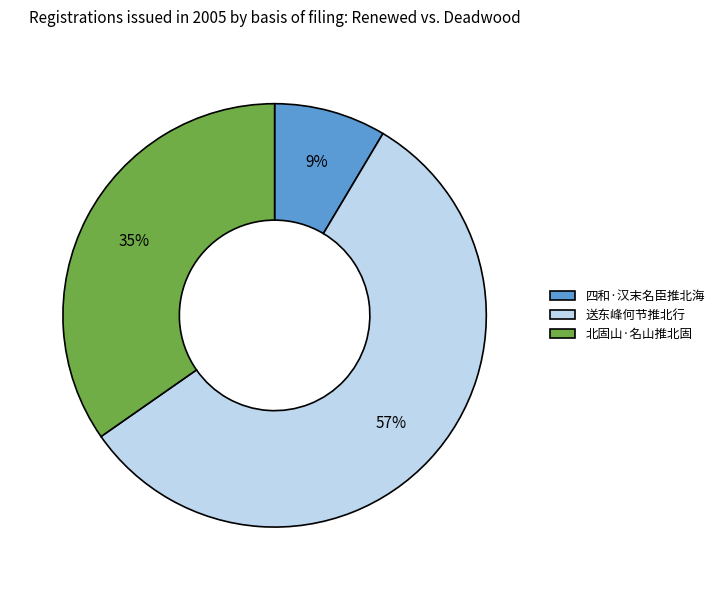

Do 四和·汉末名臣推北海 and 送东峰何节推北行 together represent more than half of the pie?

Yes